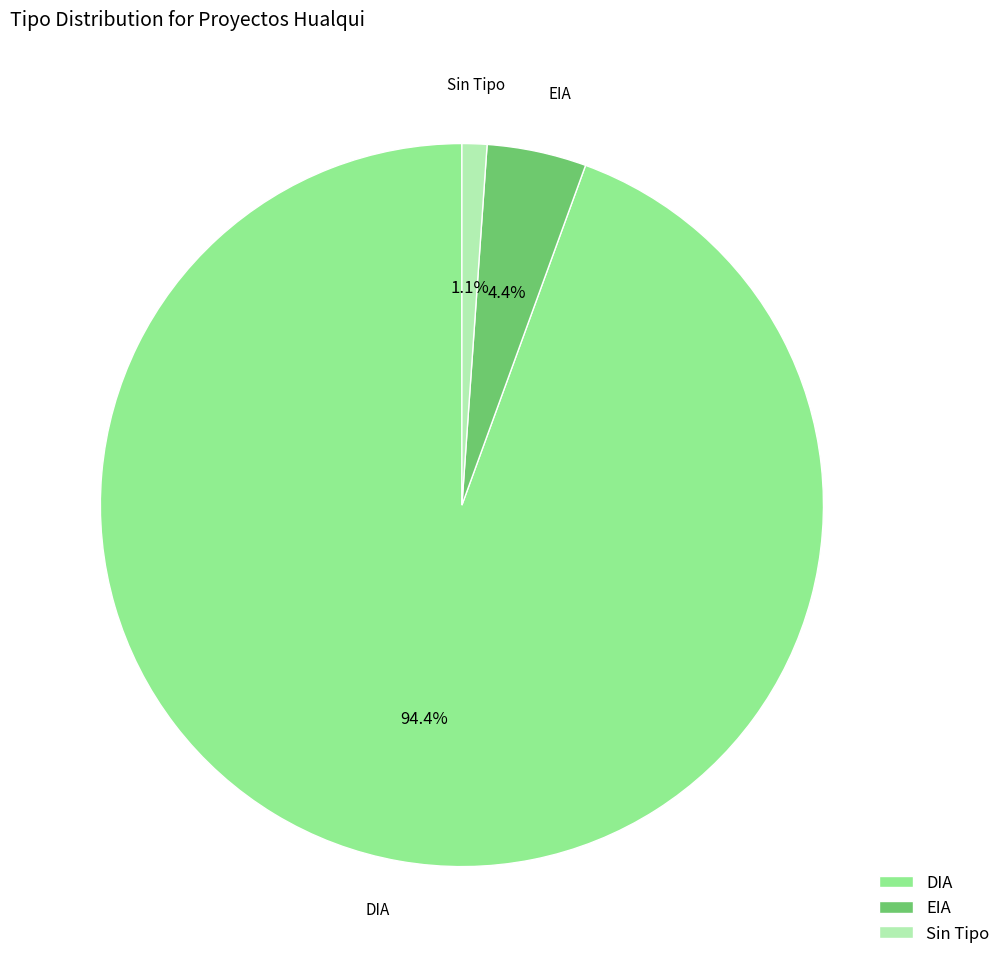

Which has a higher value, DIA or EIA?

DIA